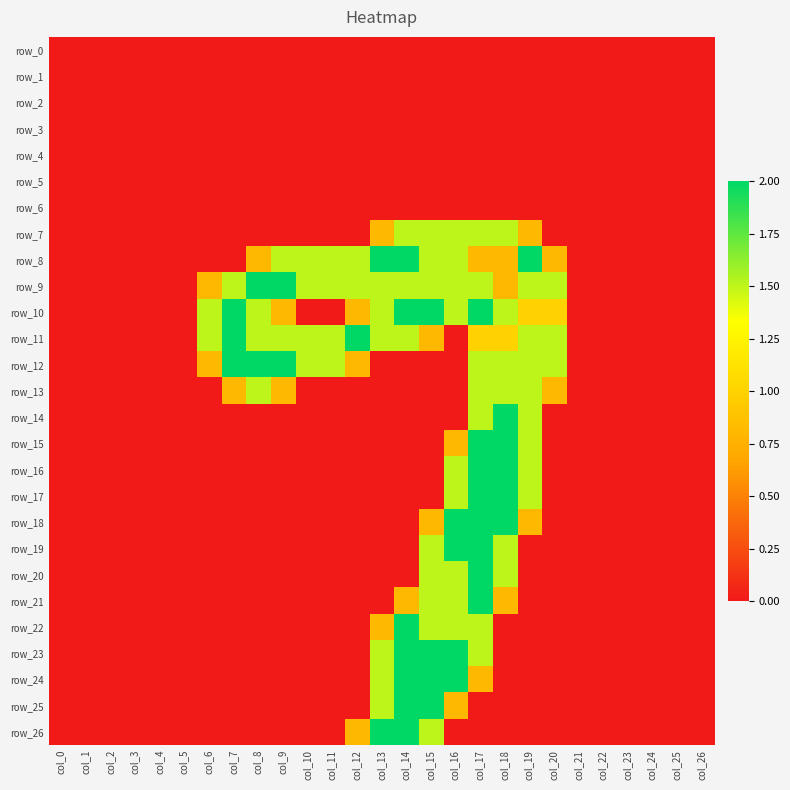

Which series has the largest total across all categories?

row_9